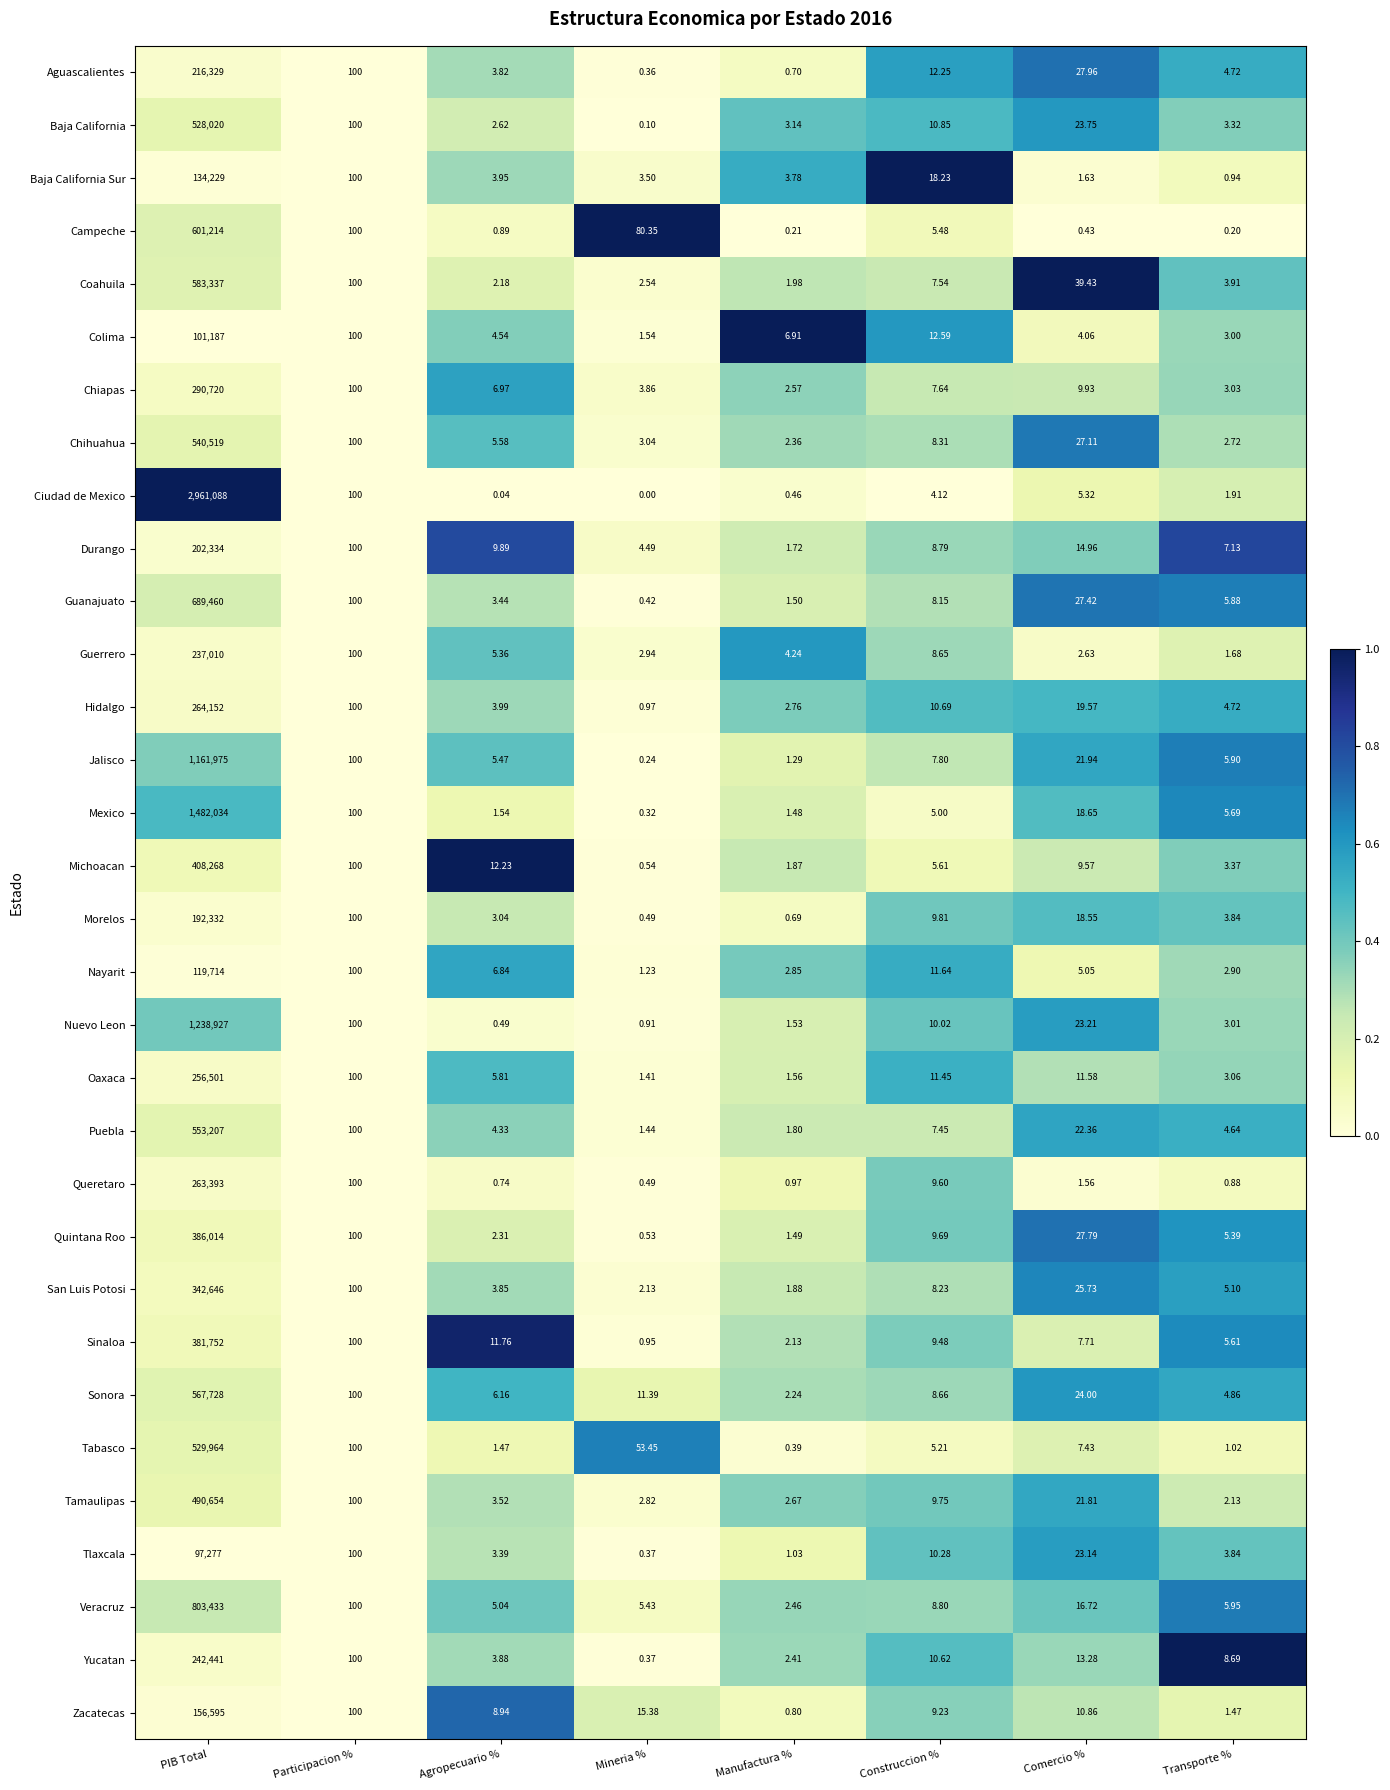

Where does the Zacatecas series first go above 10?

PIB Total